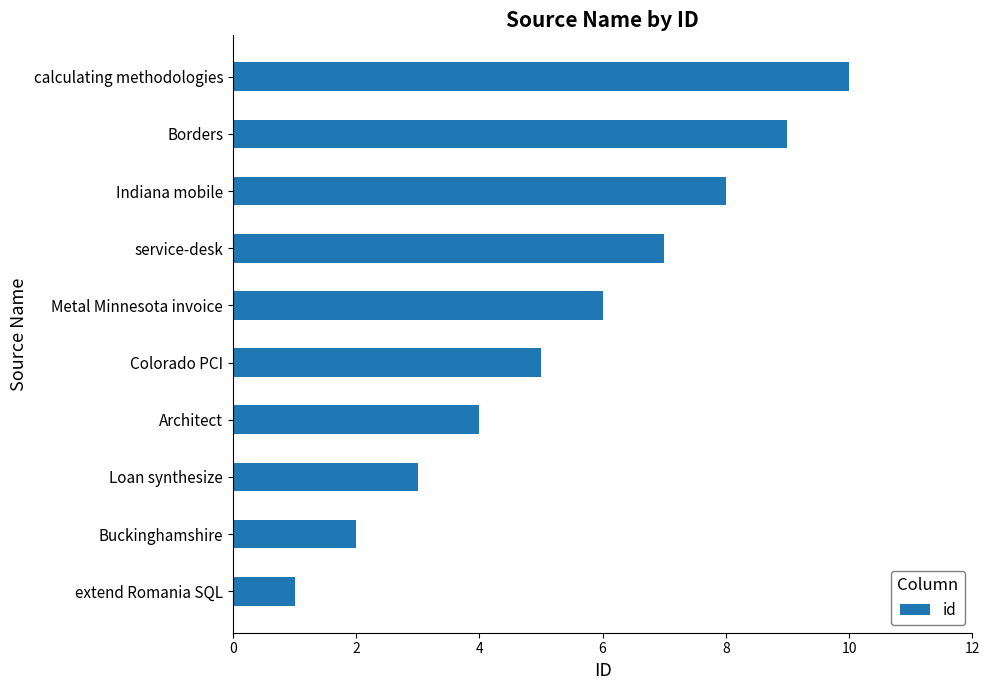

Read the value at Colorado PCI.

5